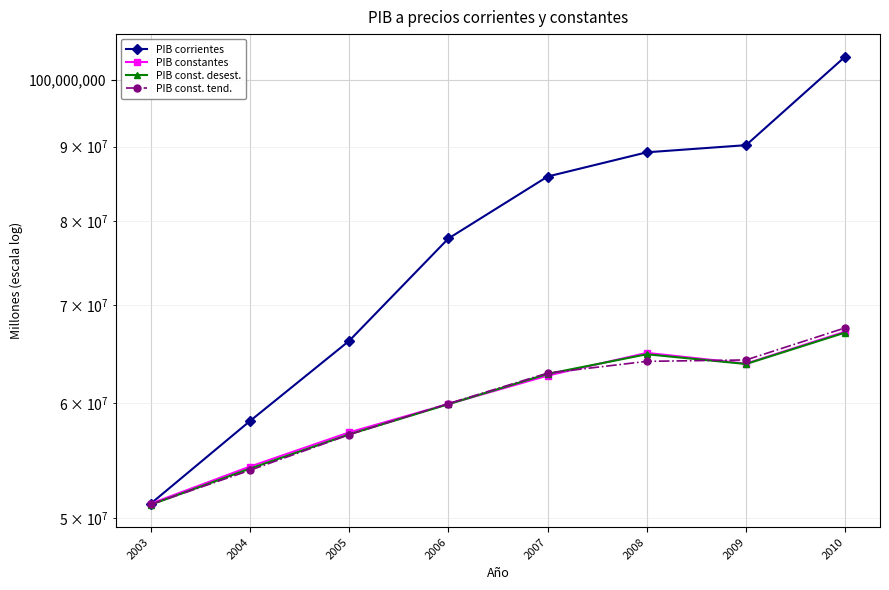

Is this an area chart (filled region under the line)?

No